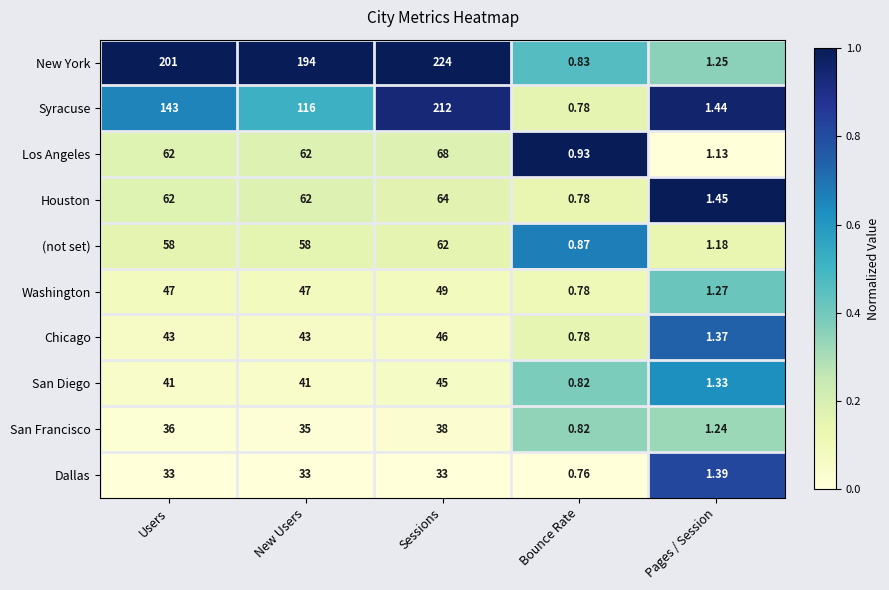

At which category is the sum across all series the highest?

Sessions